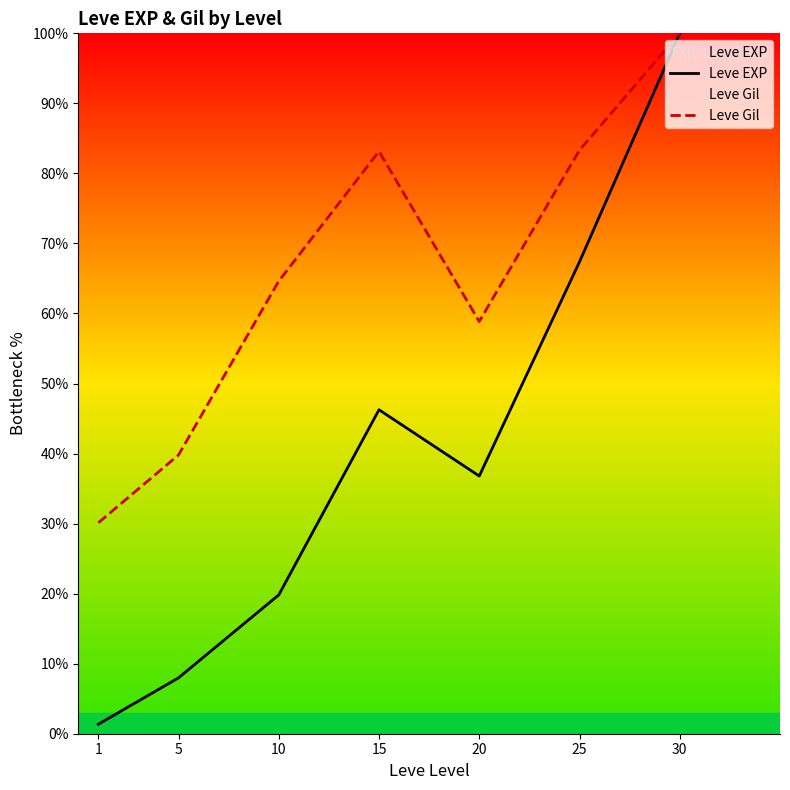

Which label corresponds to the smallest value in the chart?

1